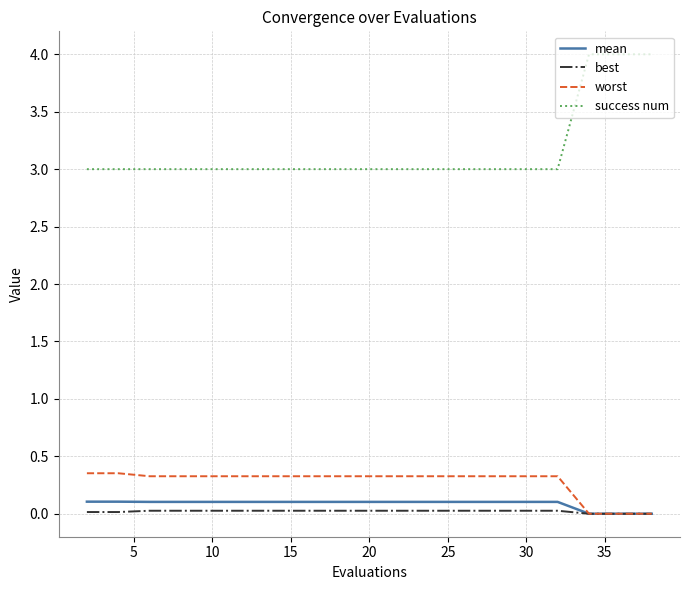

Which series has the largest total across all categories?

success num